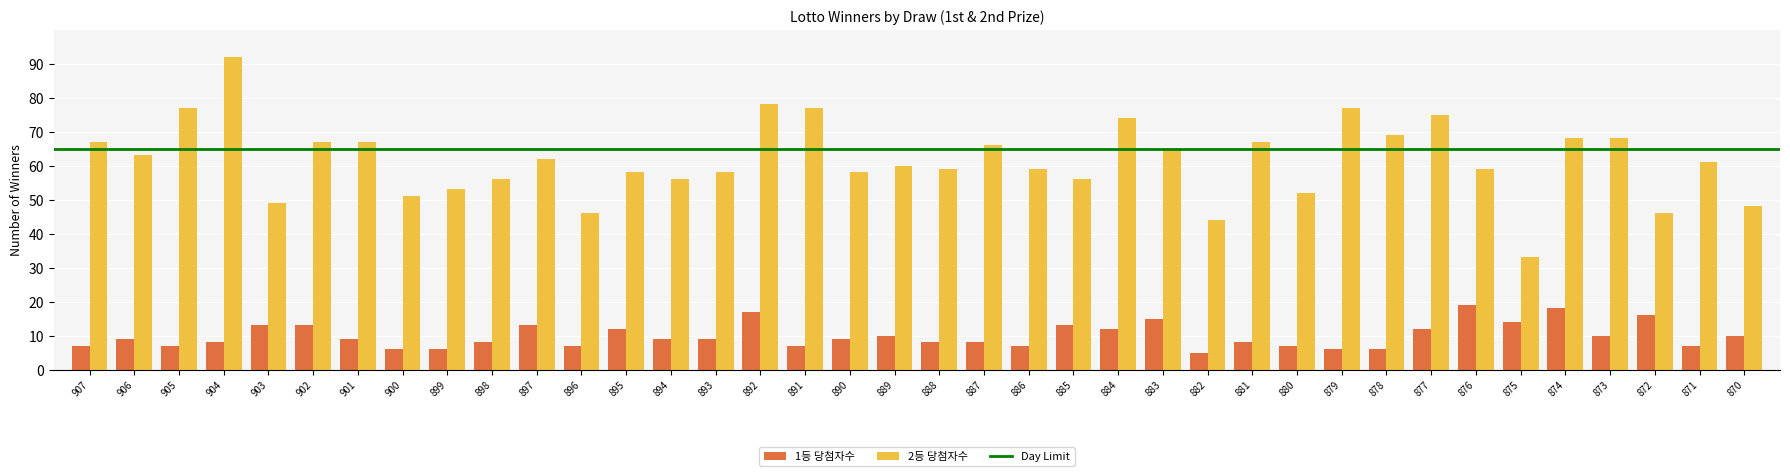

Is the value of 1등 당첨자수 at 883 greater than the value of 2등 당첨자수 at 896?

No